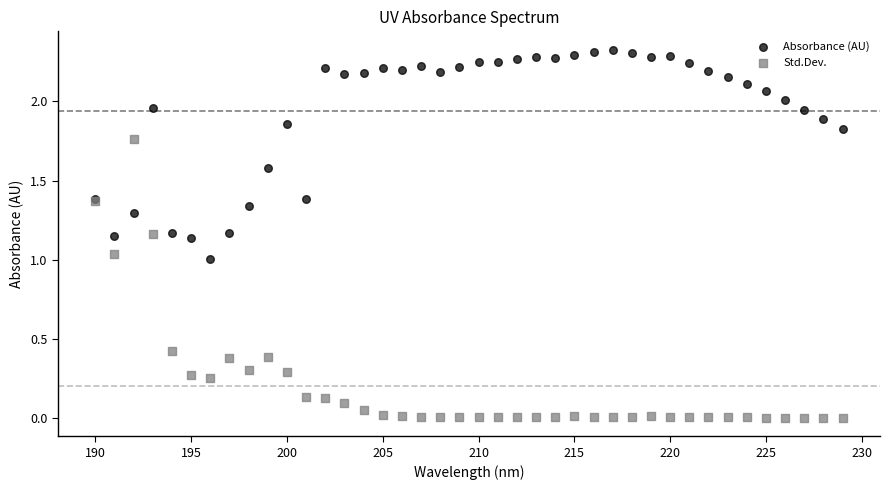

What are all the series names shown in the legend?

Absorbance (AU), Std.Dev.